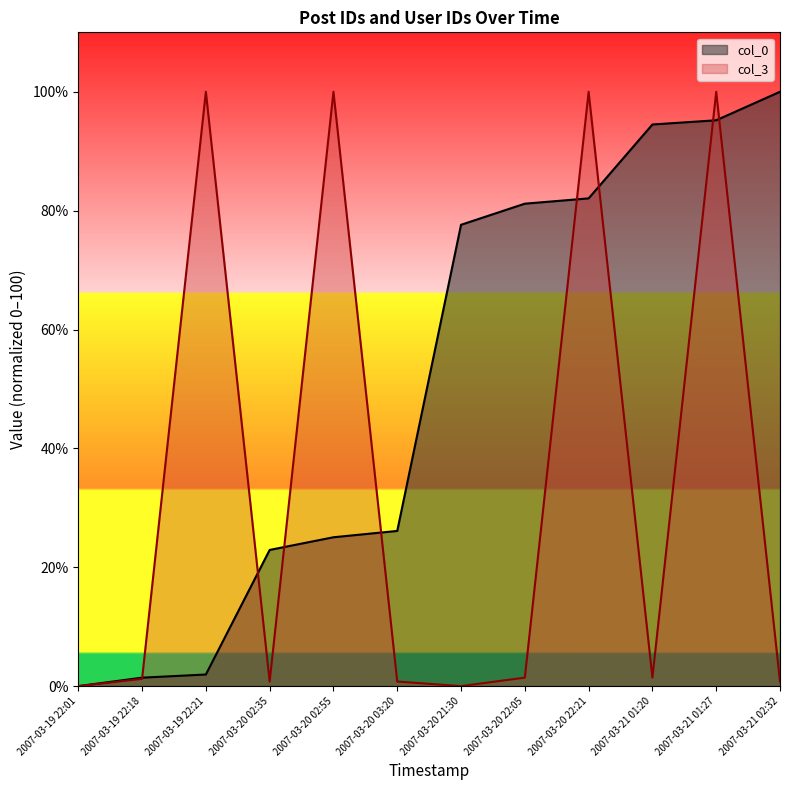

Between 2007-03-20 22:21 and 2007-03-19 22:18, which is larger?

2007-03-20 22:21